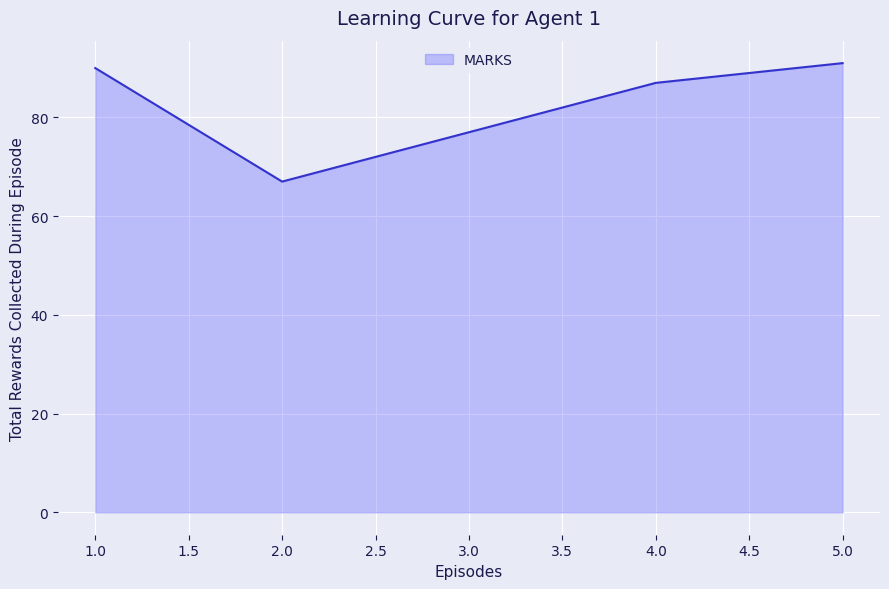

How many lines are shown in the chart?

1